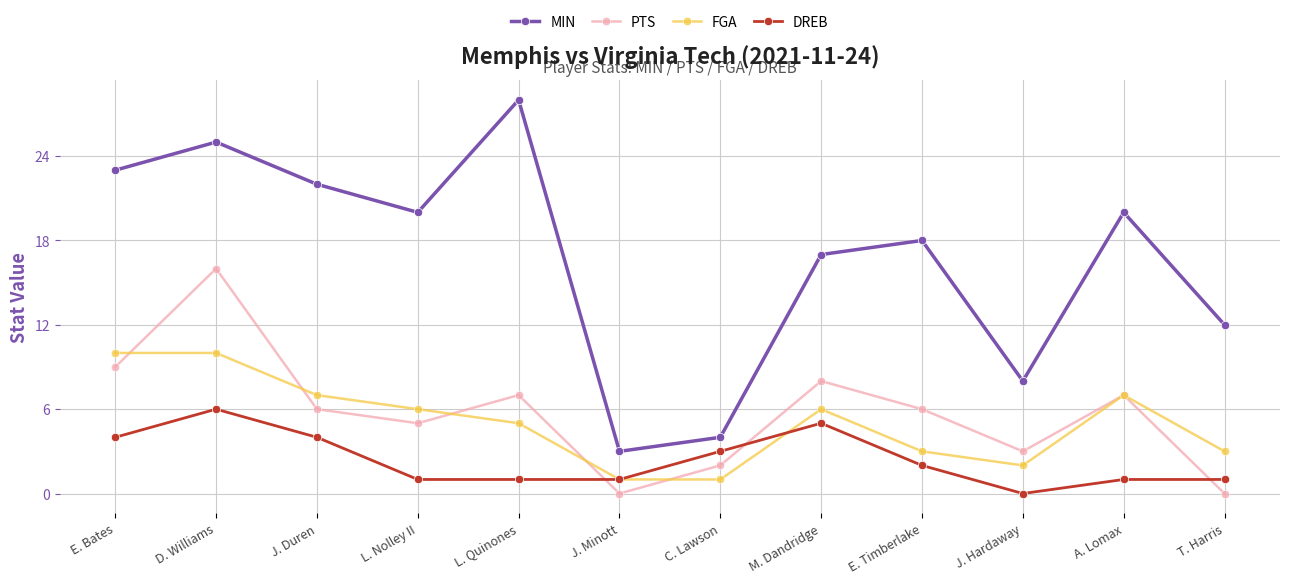

Where is FGA nearest to the value 5?

L. Quinones